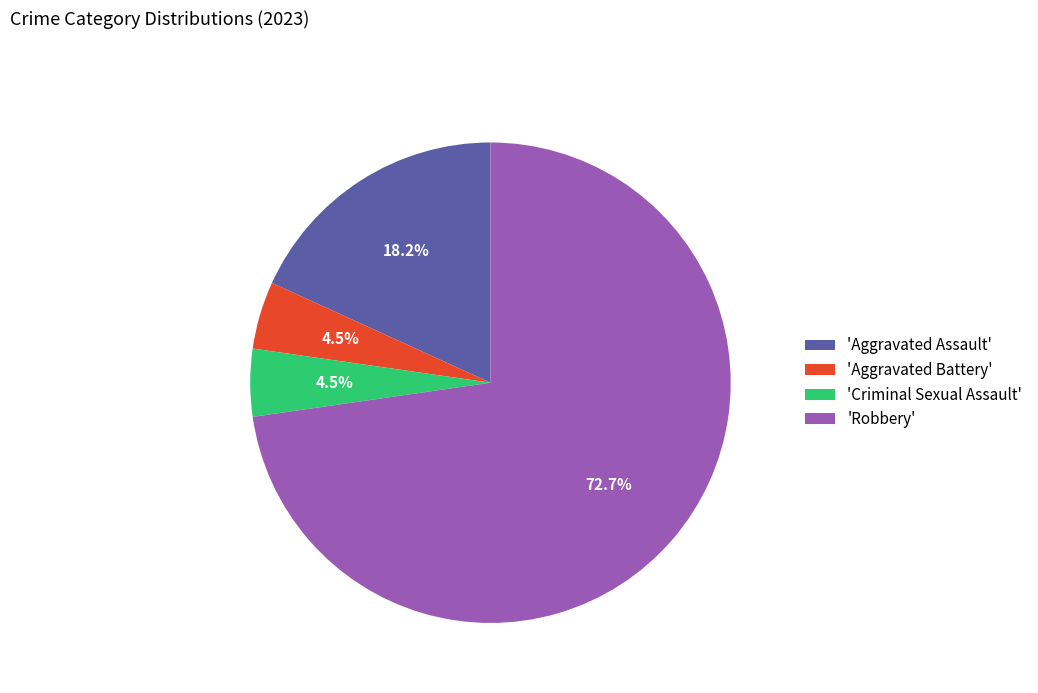

Which slice is the largest?

'Robbery'